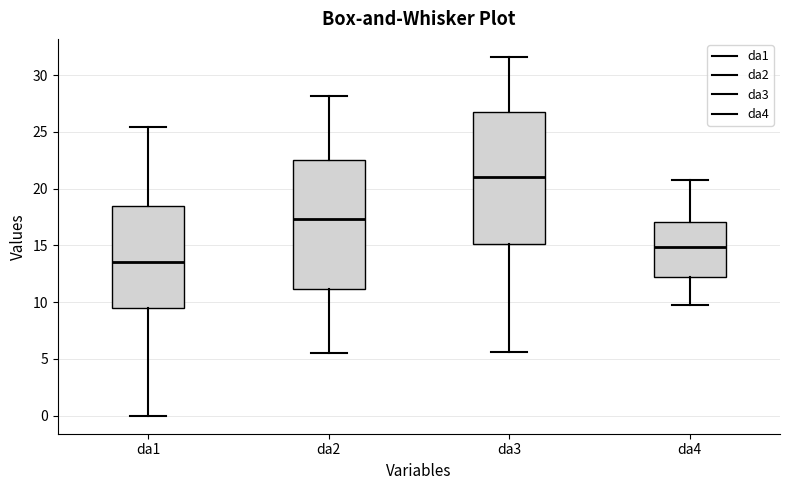

Which box's median line is the highest?

da3